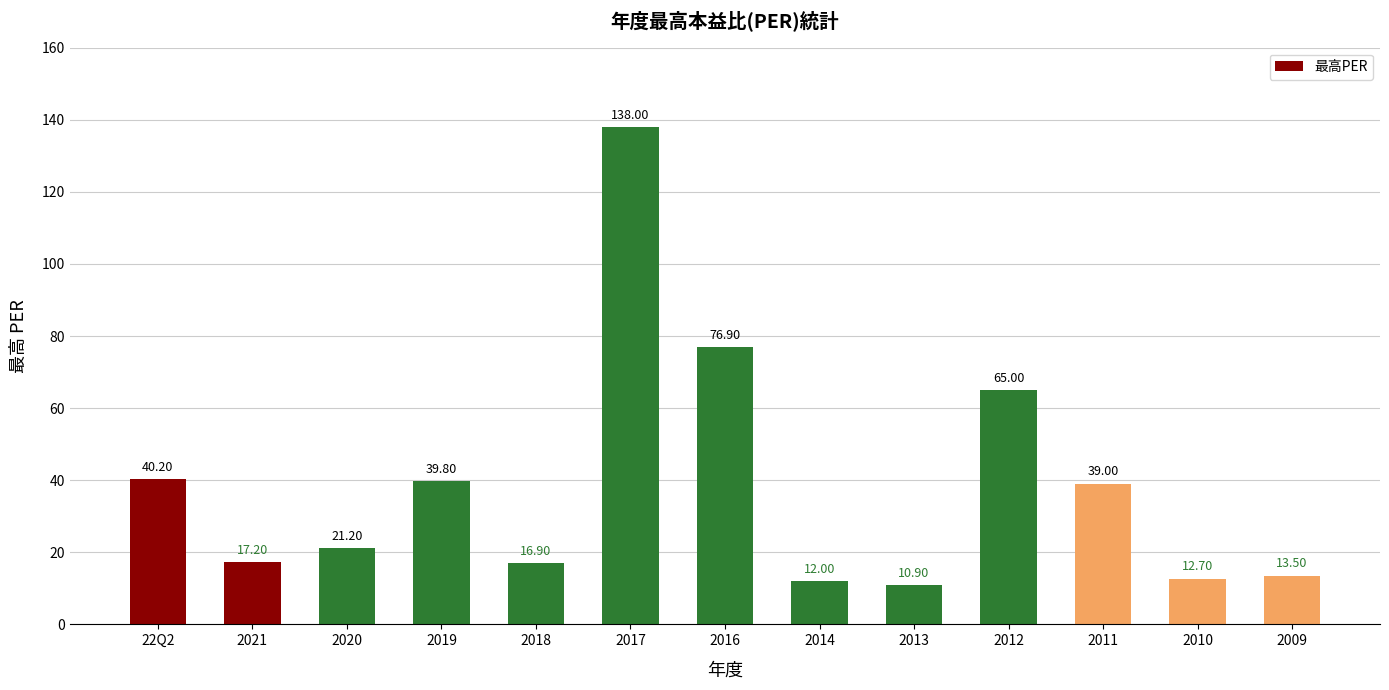

What value does the data have at 2016?

76.9